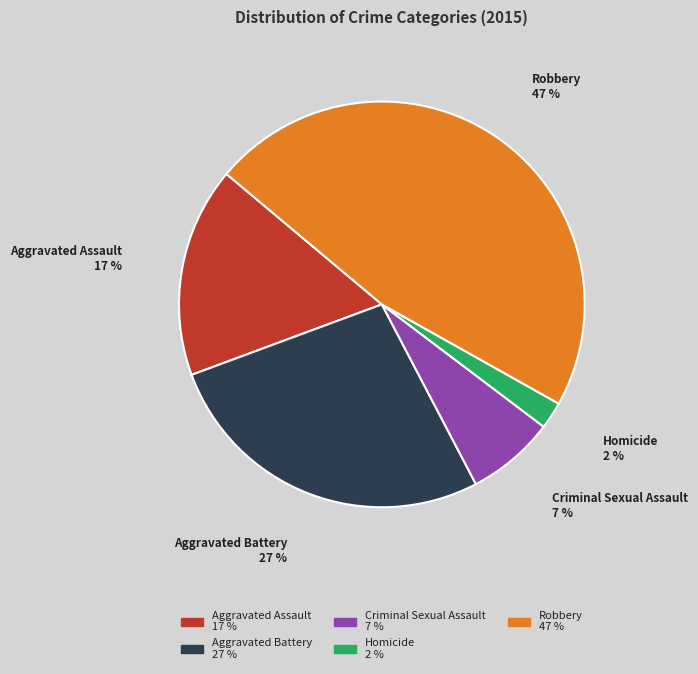

Count the number of slices in the pie.

5